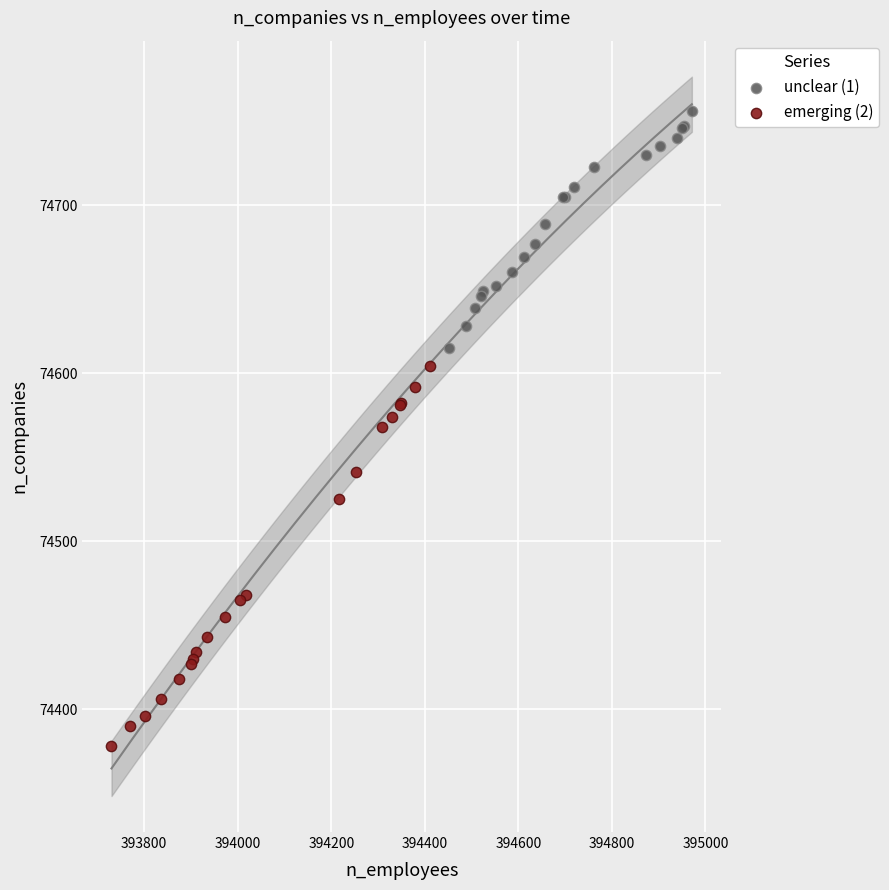

Which series has the widest spread of Y values?

emerging (2)